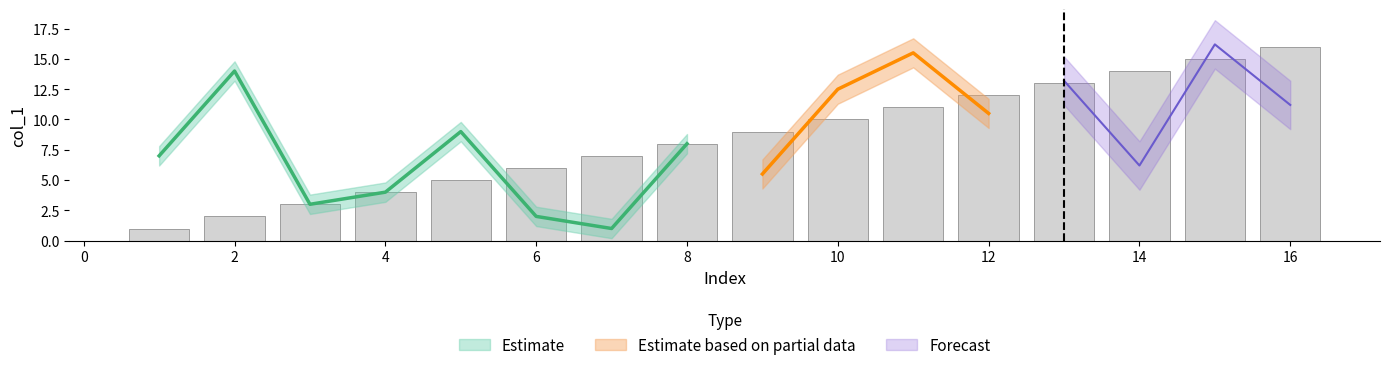

What is the maximum value shown in the chart?

16.5